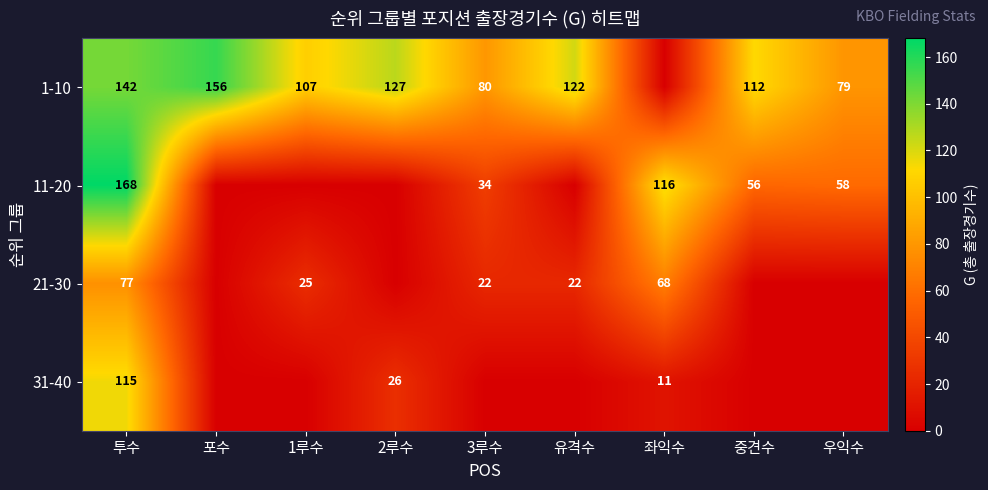

What is the total value across all series at 좌익수?

195